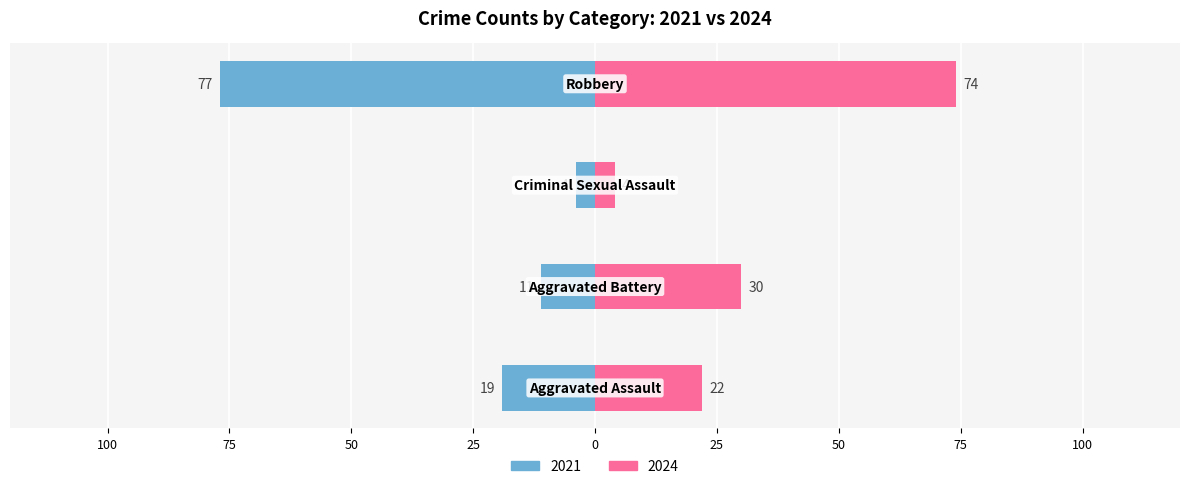

Count the number of data series in this chart.

2